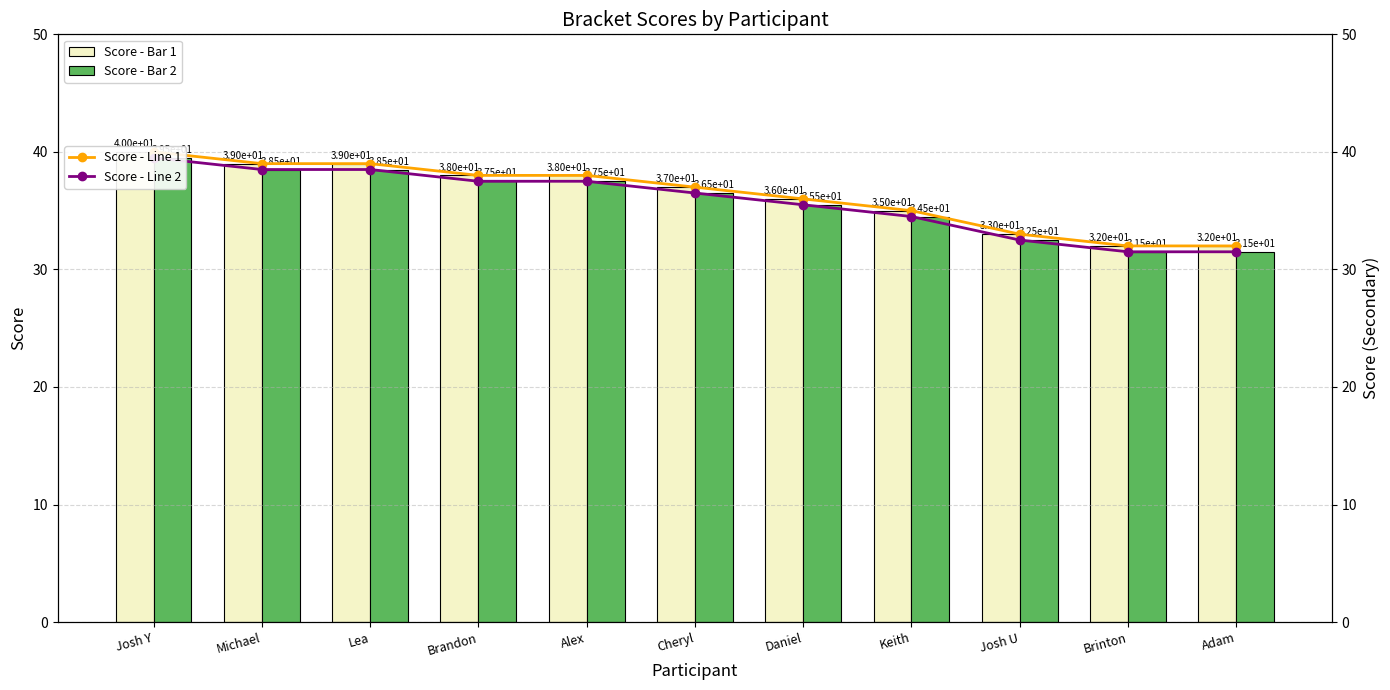

At which label does Score - Line 1 reach its peak?

Josh Y